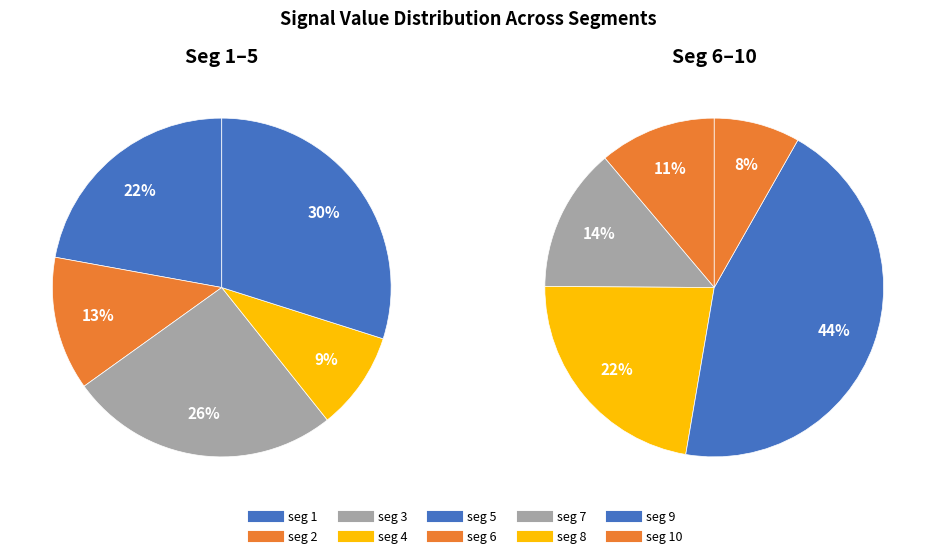

Count the number of slices in the pie.

10